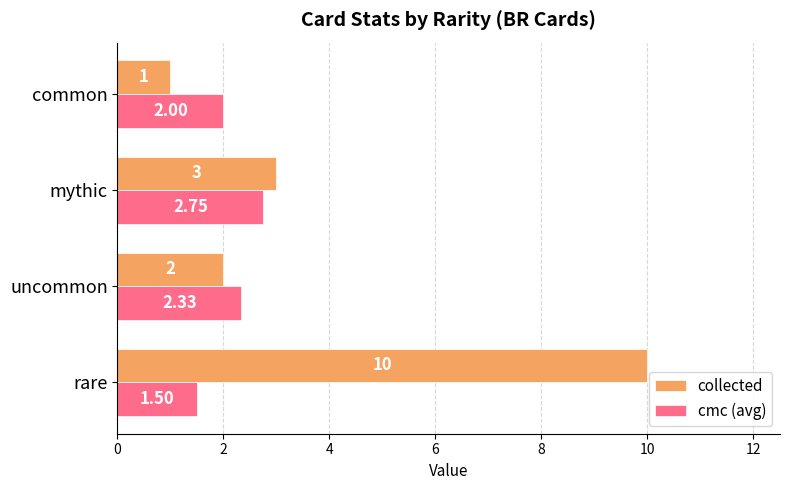

Count the number of categories in the chart.

4